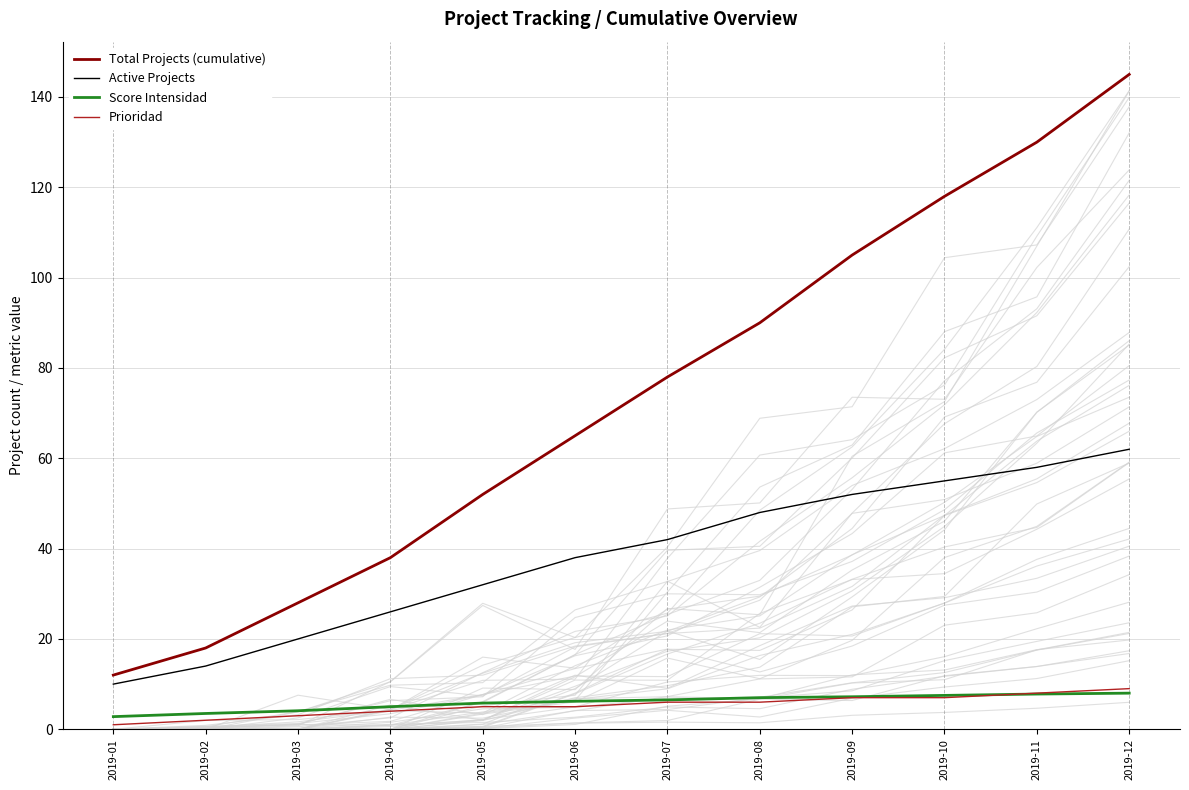

Reading left to right, what are all the values shown in this chart?

Total Projects (cumulative): 2019-01=12.0	2019-02=18.0	2019-03=28.0	2019-04=38.0	2019-05=52.0	2019-06=65.0	2019-07=78.0	2019-08=90.0	2019-09=105.0	2019-10=118.0	2019-11=130.0	2019-12=145.0
Active Projects: 2019-01=10.0	2019-02=14.0	2019-03=20.0	2019-04=26.0	2019-05=32.0	2019-06=38.0	2019-07=42.0	2019-08=48.0	2019-09=52.0	2019-10=55.0	2019-11=58.0	2019-12=62.0
Score Intensidad: 2019-01=2.8	2019-02=3.5	2019-03=4.1	2019-04=5.0	2019-05=5.8	2019-06=6.2	2019-07=6.5	2019-08=7.0	2019-09=7.2	2019-10=7.5	2019-11=7.8	2019-12=8.0
Prioridad: 2019-01=1.0	2019-02=2.0	2019-03=3.0	2019-04=4.0	2019-05=5.0	2019-06=5.0	2019-07=6.0	2019-08=6.0	2019-09=7.0	2019-10=7.0	2019-11=8.0	2019-12=9.0